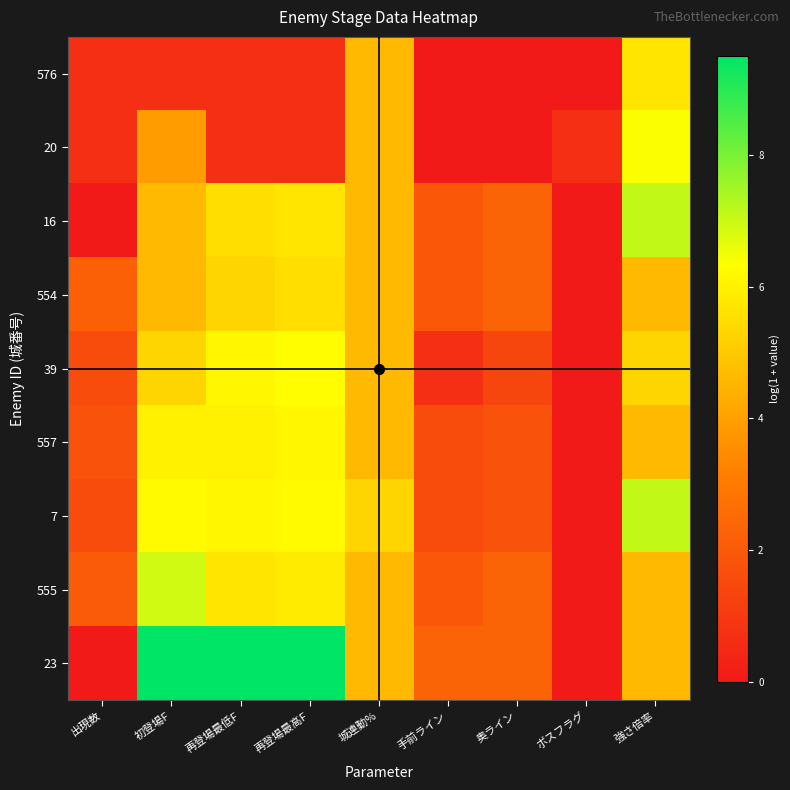

Which has a higher value, 城連動% or 再登場最高F?

城連動%